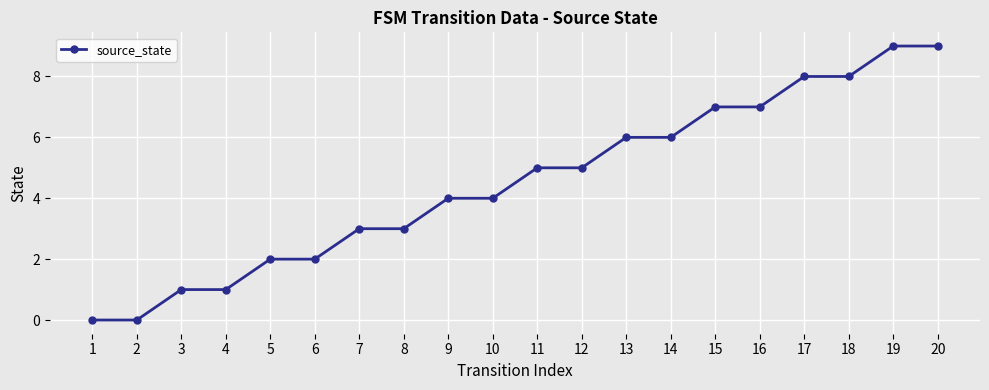

Is it true that the value at 15 is 7?

True